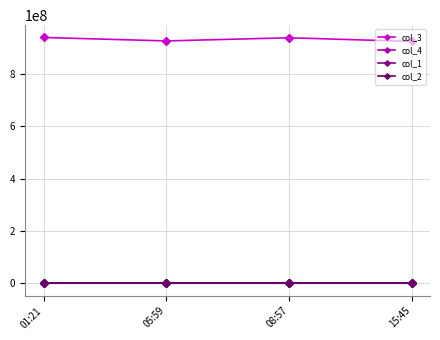

True or false: col_1 has more than 1 interior local peaks.

False